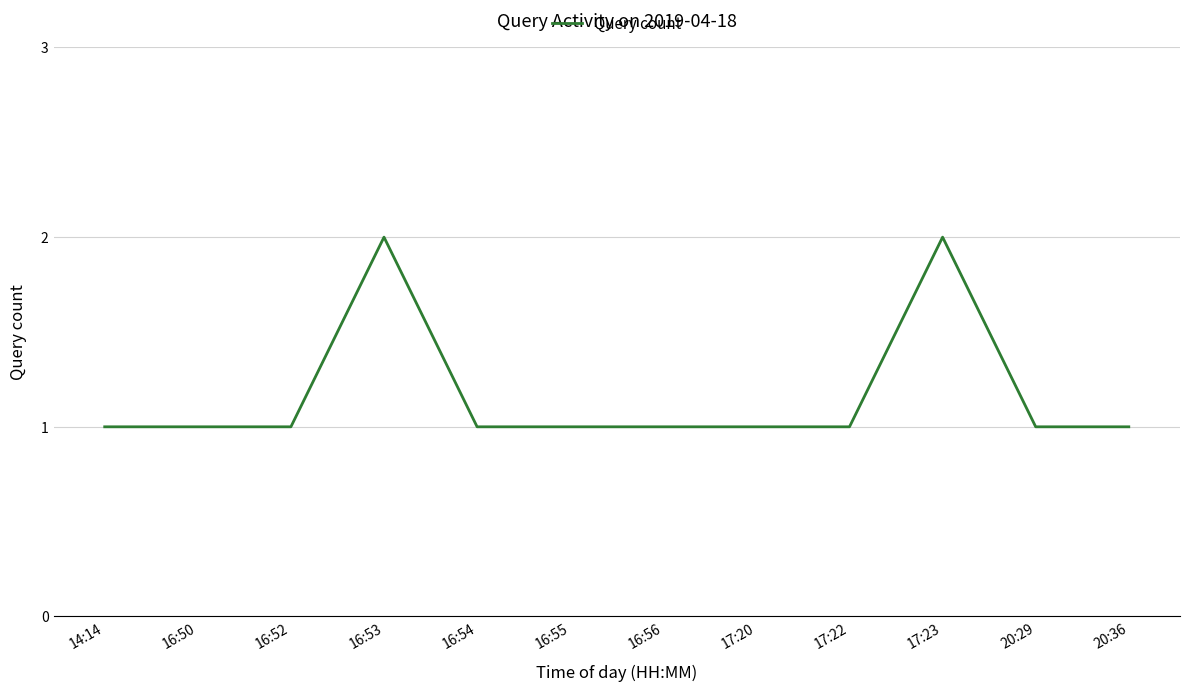

What is the smallest value displayed?

1